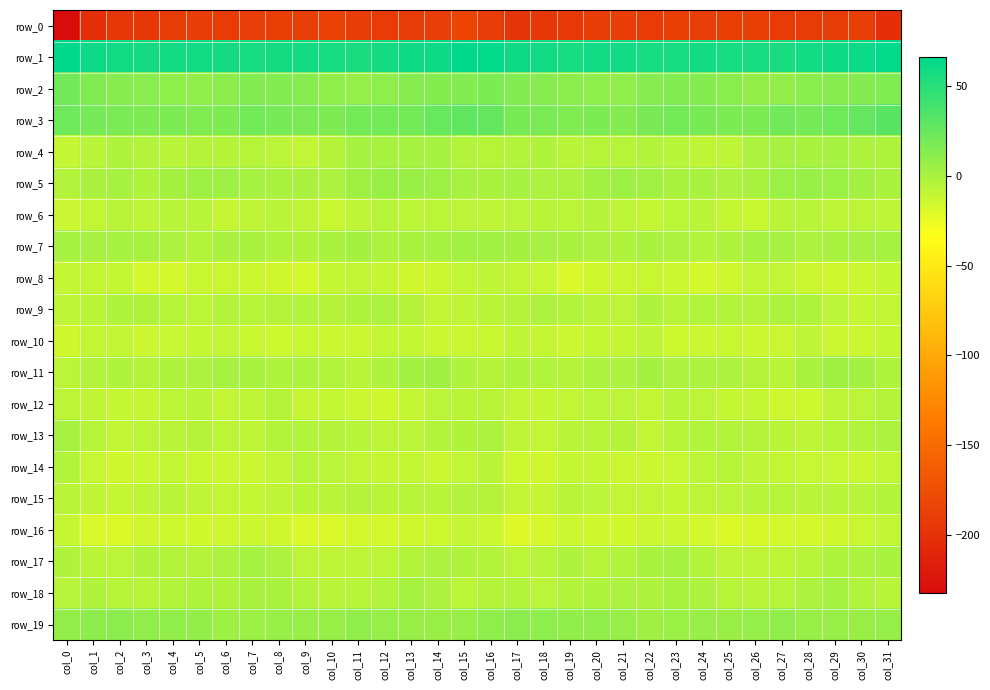

What is the smallest value displayed?

-232.2